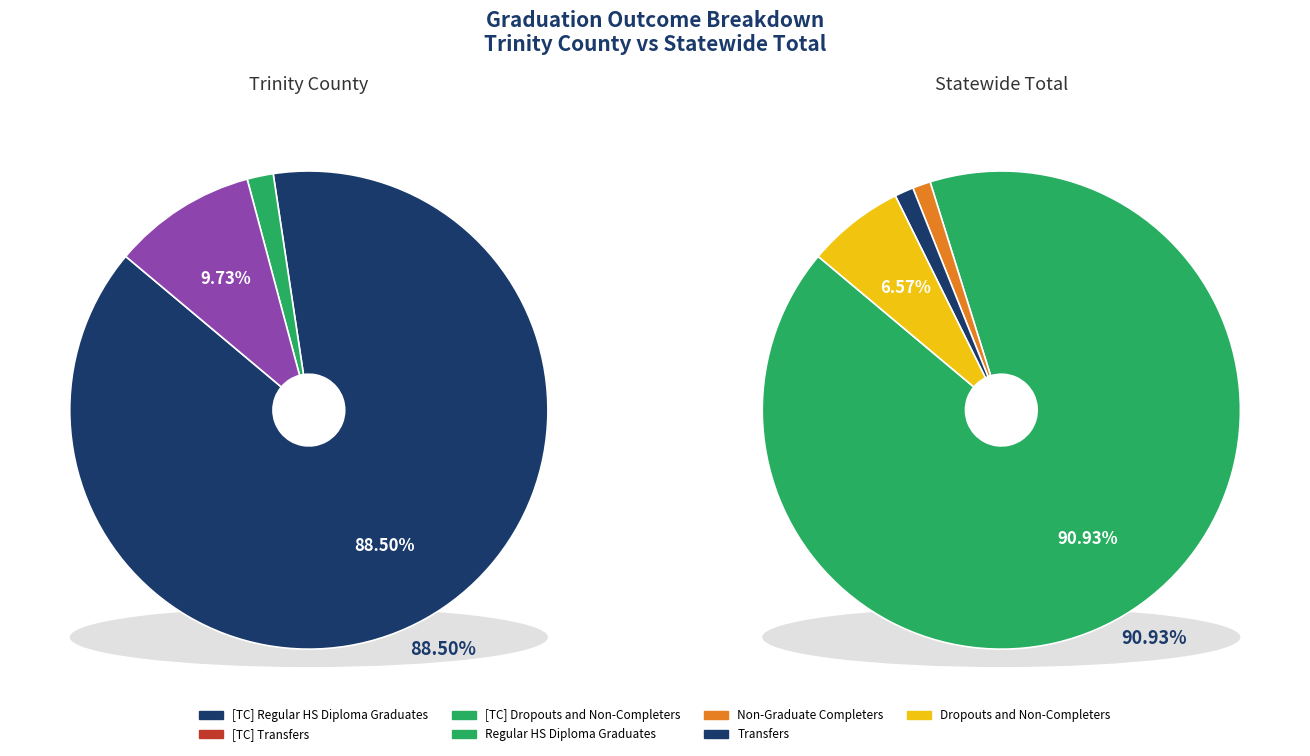

Which series has the widest spread of values?

Statewide Total